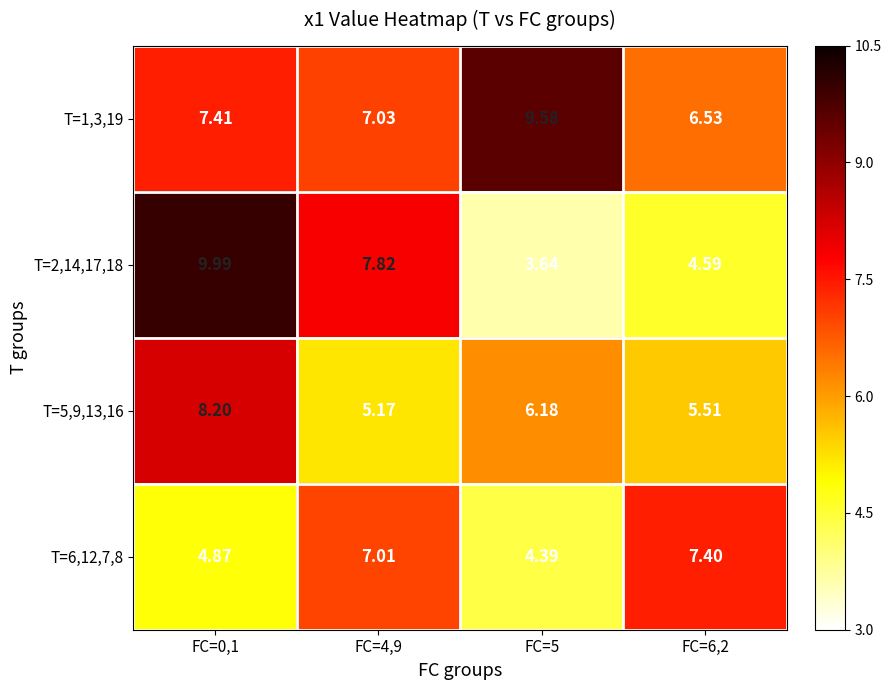

Is the value of T=2,14,17,18 at FC=0,1 greater than the value of T=6,12,7,8 at FC=4,9?

Yes